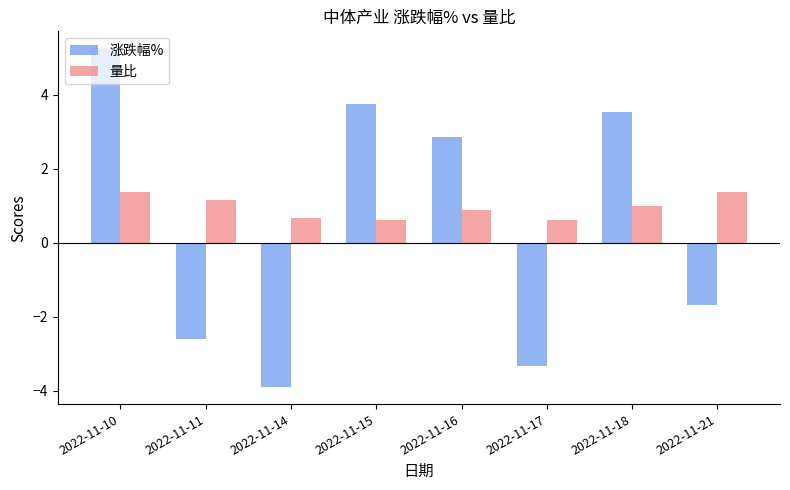

What are all the series names shown in the legend?

涨跌幅%, 量比